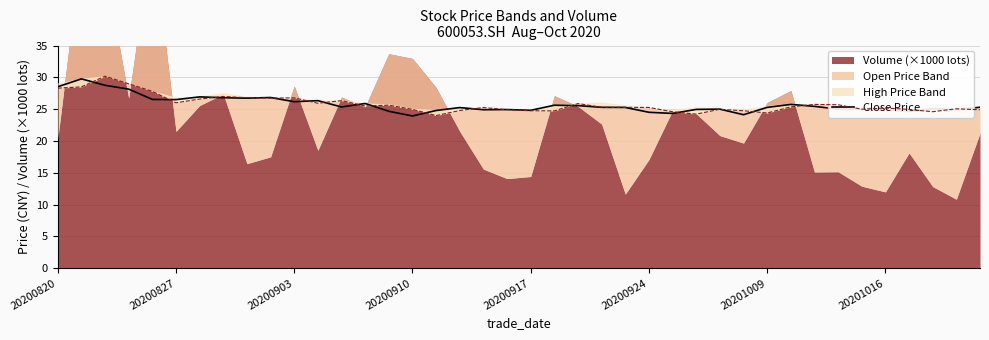

How many values are below 25?

14